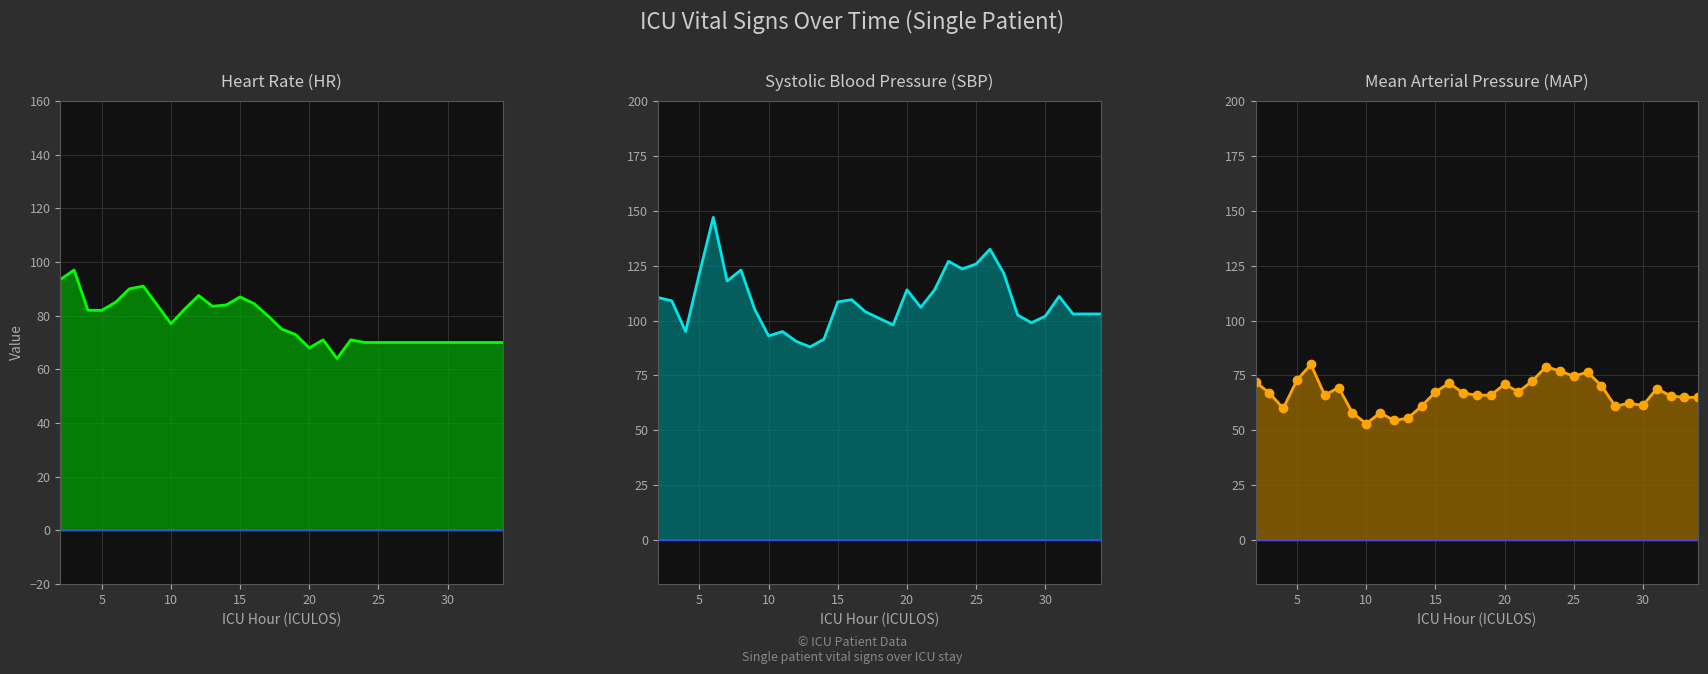

What is the minimum value shown in the chart?

53.0